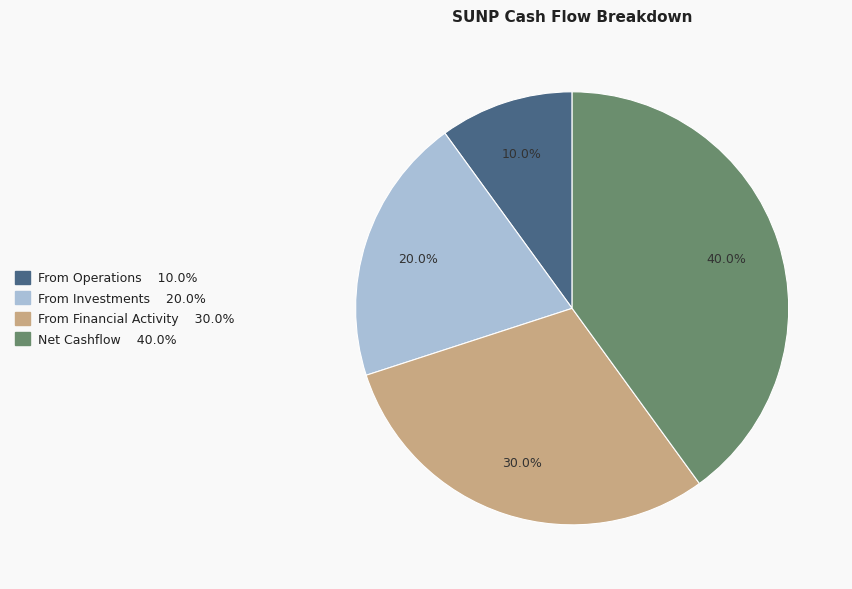

Rank the categories by value from highest to lowest.

Net Cashflow, From Financial Activity, From Investments, From Operations